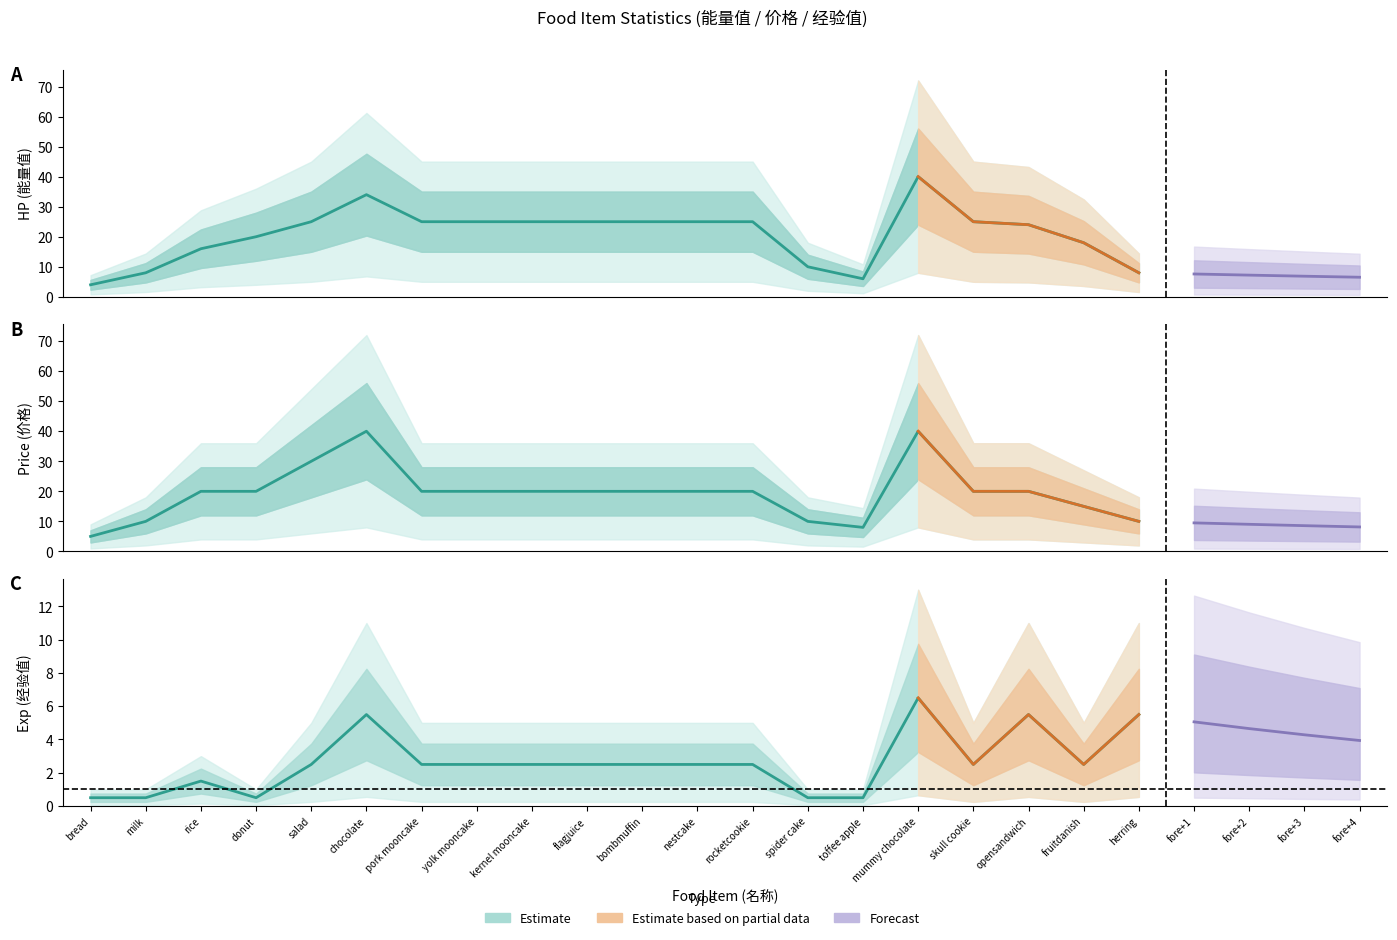

What is the sum of the Hp values at spider cake and chocolate?

44.0